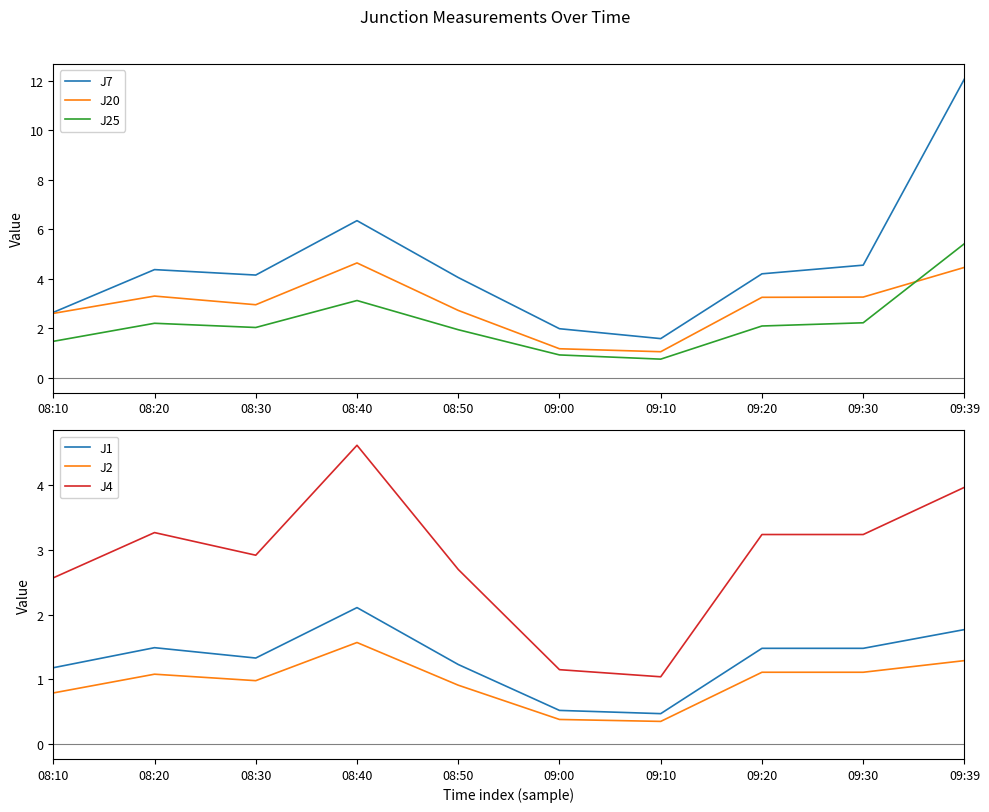

Rank the categories by J1 value from highest to lowest.

08:40, 09:39, 08:20, 09:20, 09:30, 08:30, 08:50, 08:10, 09:00, 09:10